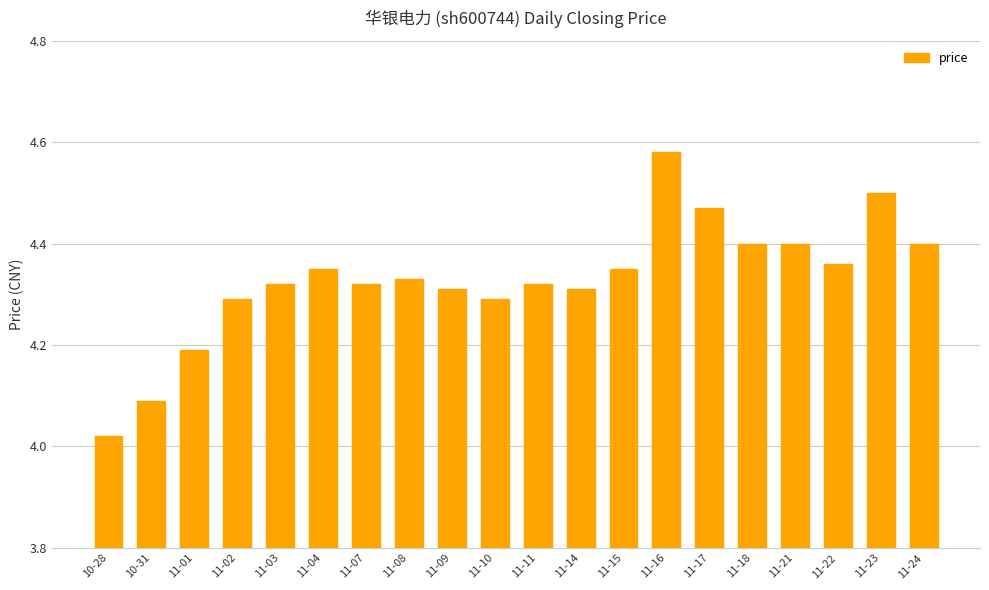

The value at 11-09 is 4.3. True or false?

True